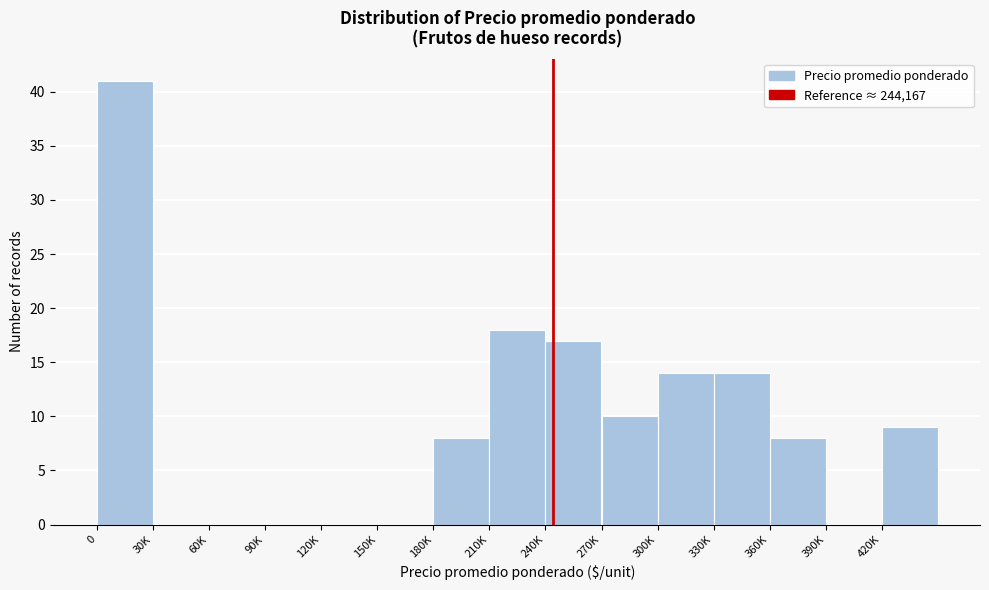

Reading left to right, extract all data points from this chart.

0=41	30K=0	60K=0	90K=0	120K=0	150K=0	180K=8	210K=18	240K=17	270K=10	300K=14	330K=14	360K=8	390K=0	420K=9